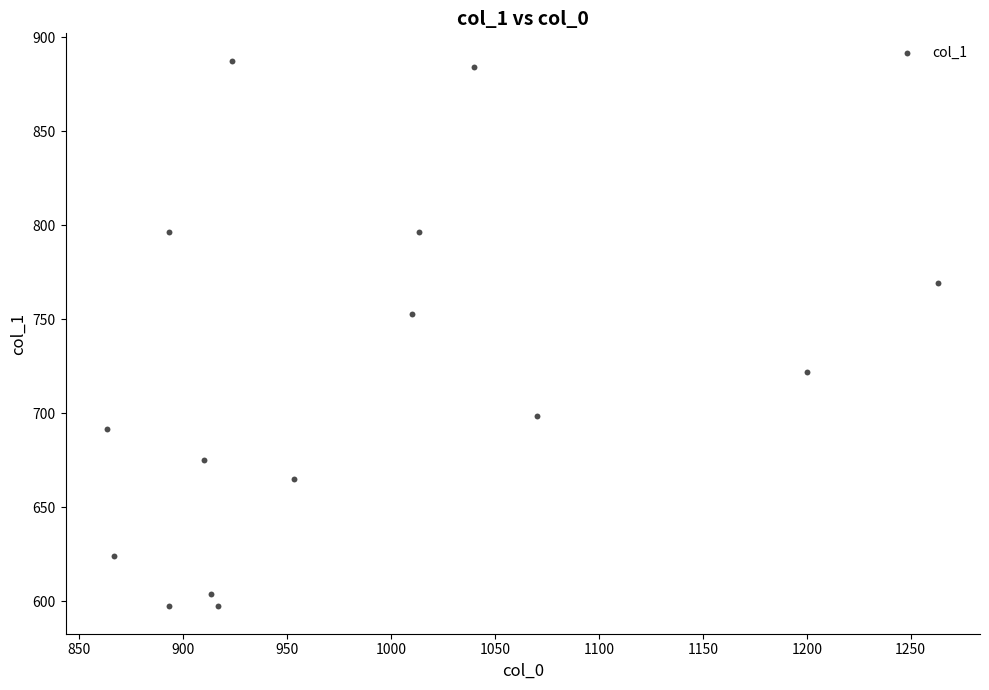

What is the range of X values (max minus min)?

400.0